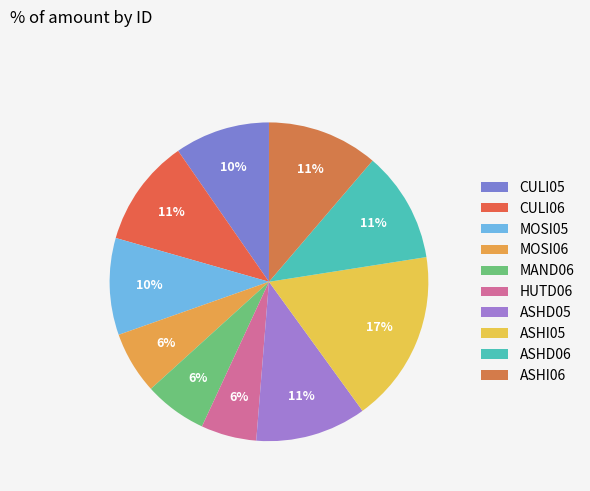

Count the number of slices in the pie.

10